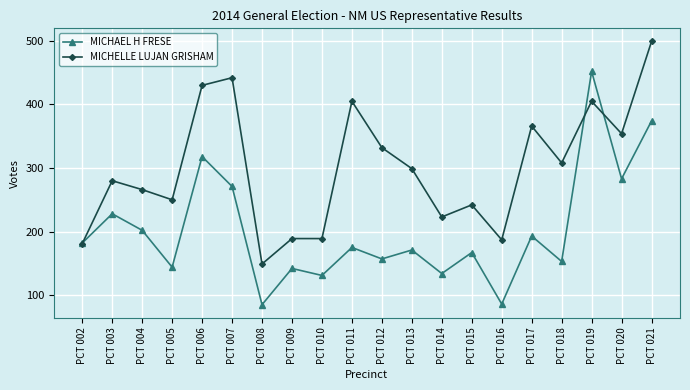

In MICHAEL H FRESE, how many points are lower than both neighbors (excluding endpoints)?

8